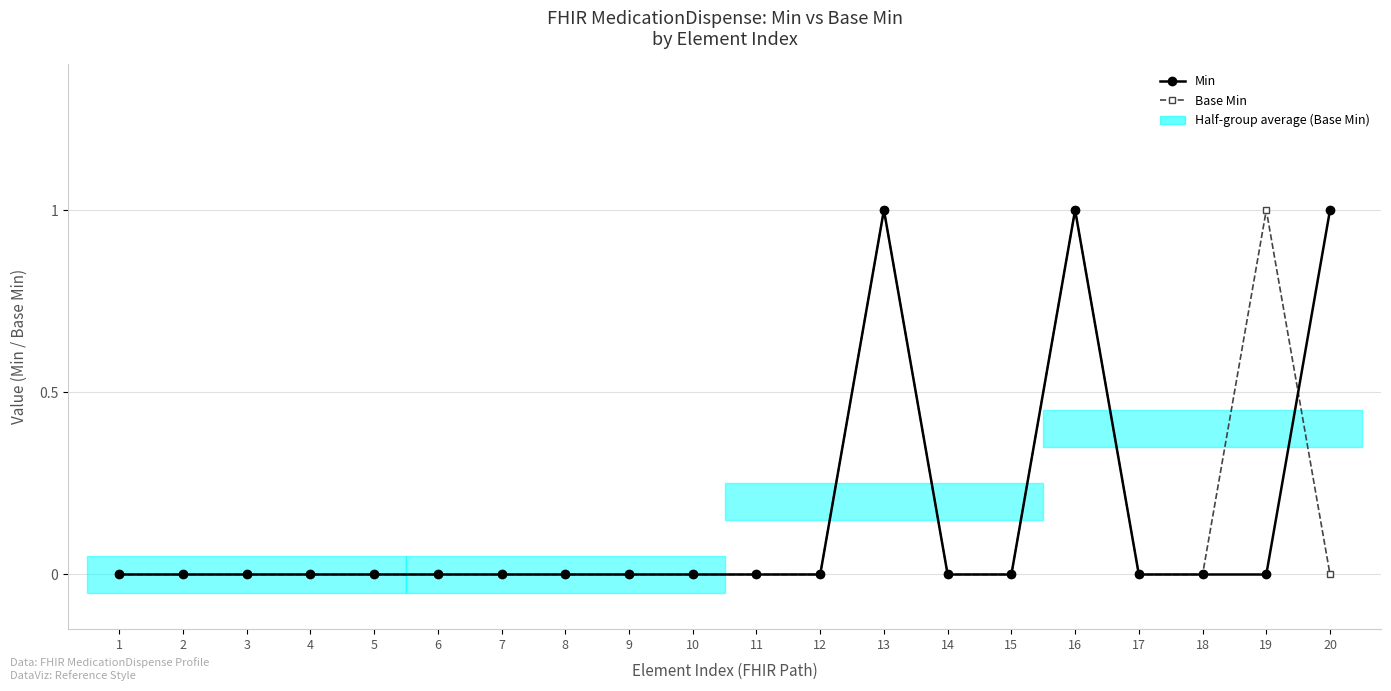

The value of Min at 12 is 0. True or false?

True